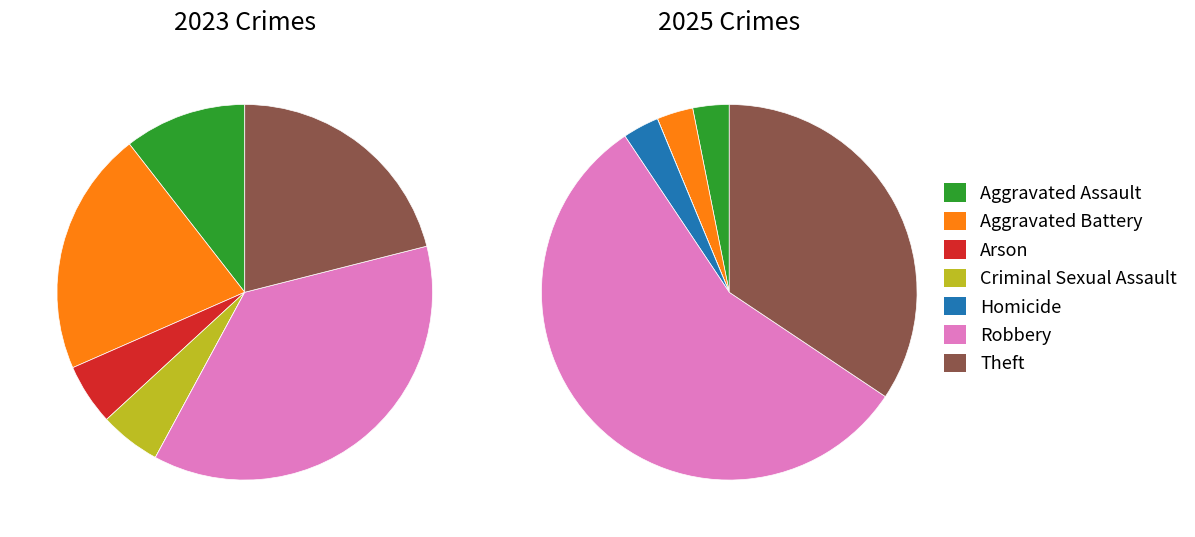

Which series changed the most between 2 and 5?

values_2025